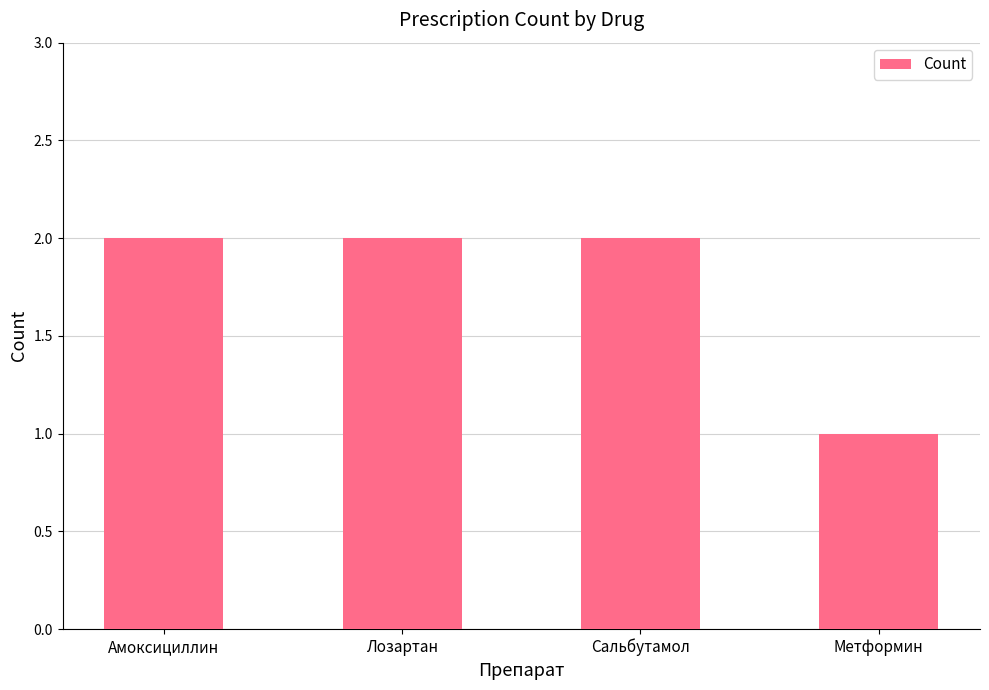

Reading left to right, transcribe all the data shown in this chart.

Амоксициллин=2	Лозартан=2	Сальбутамол=2	Метформин=1